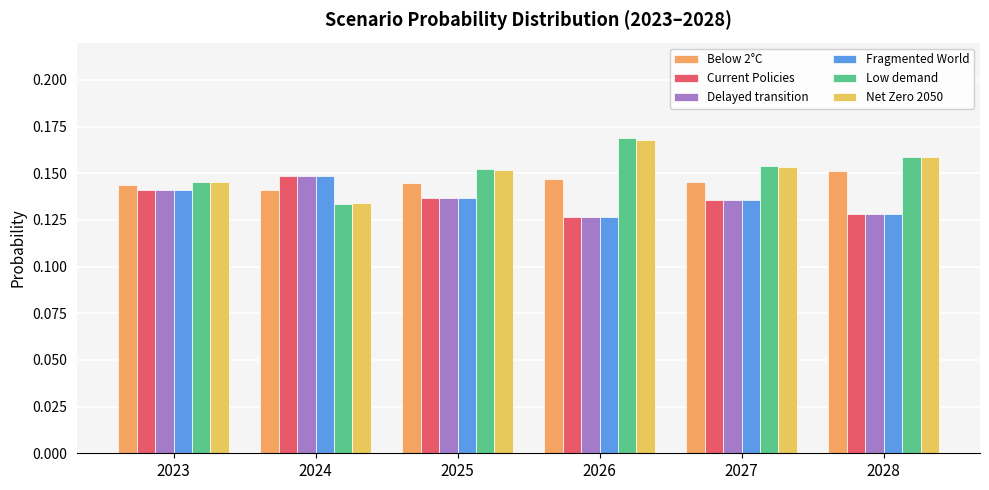

Is it true that Below 2°C equals 0.2 at 2028?

True